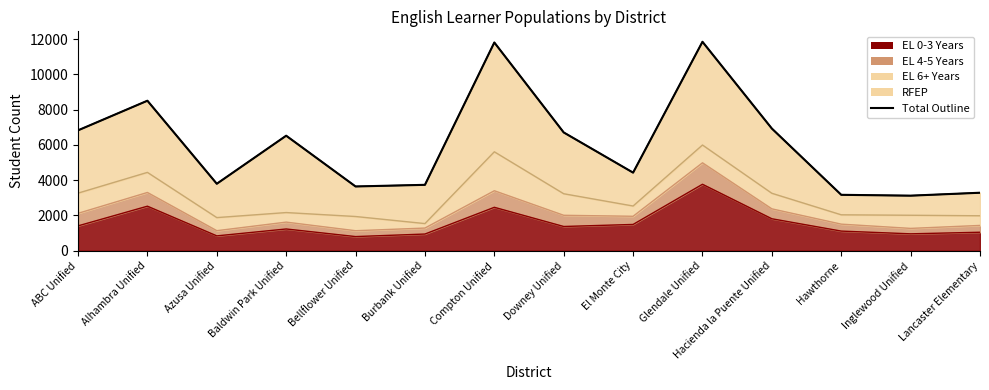

The value at Baldwin Park Unified is 4212. True or false?

False